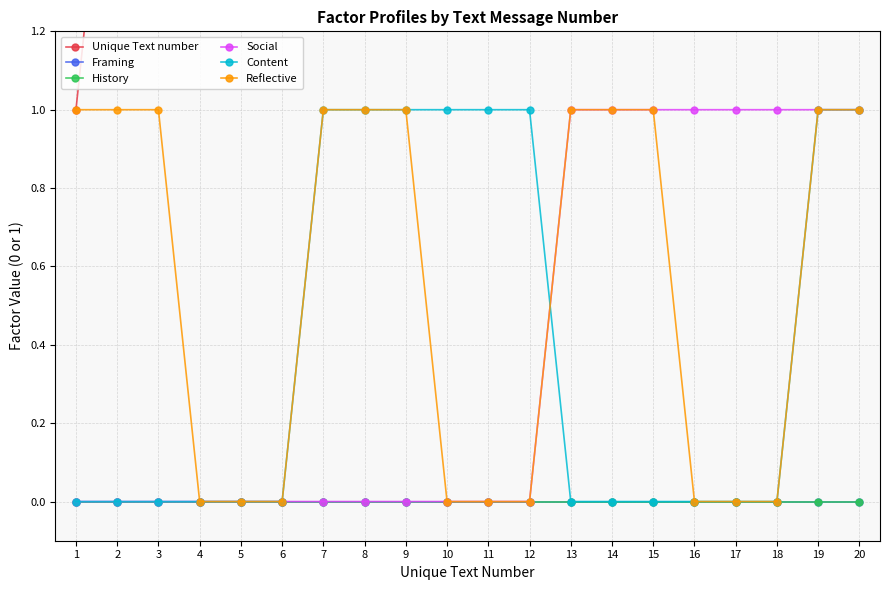

Does the chart have visible grid lines?

Yes